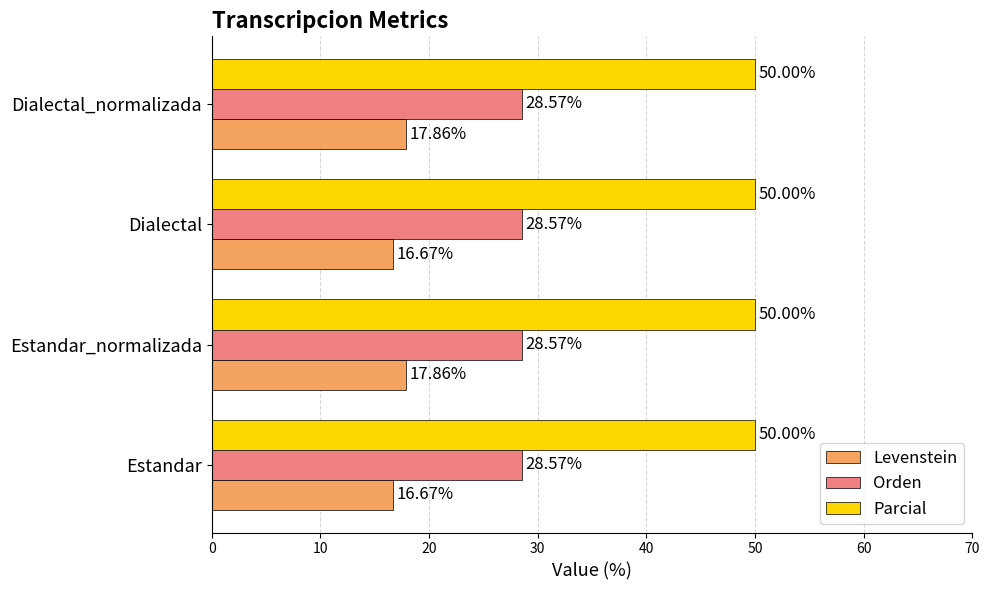

Between Dialectal and Dialectal_normalizada, which series saw the biggest shift?

Levenstein